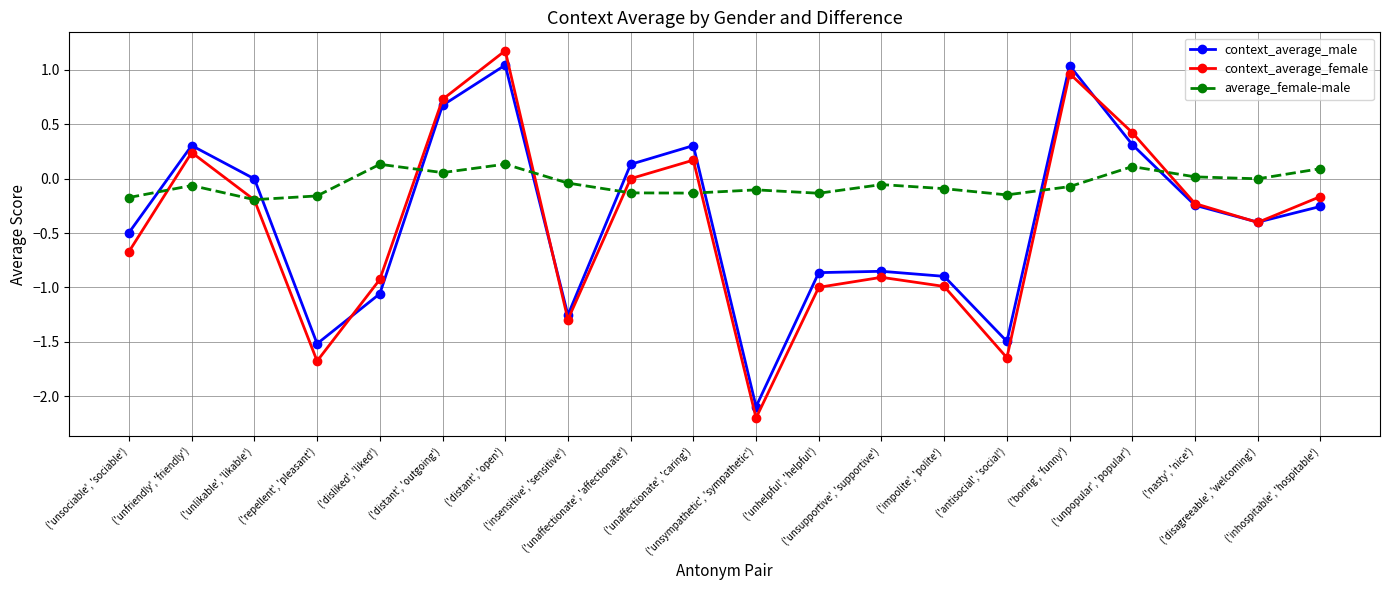

True or false: average_female-male and context_average_male intersect in this chart.

True